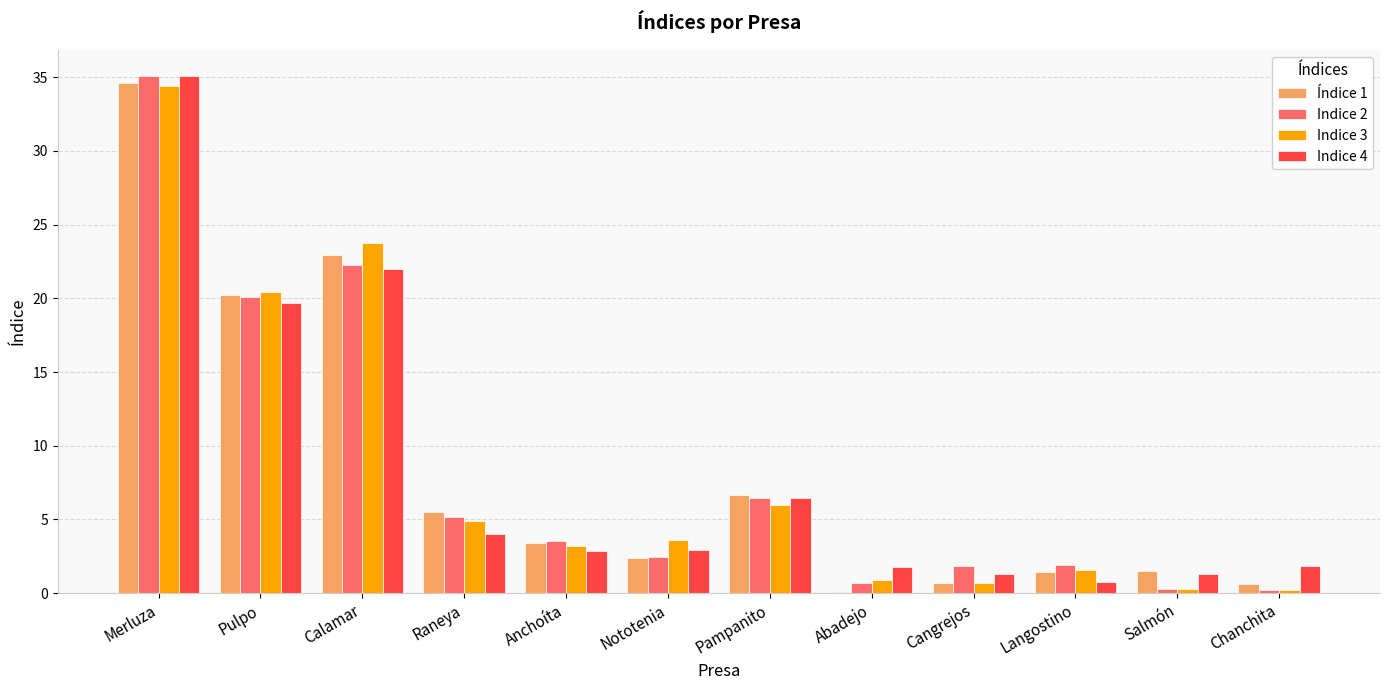

The value of Índice 1 at Pulpo is 20.2. True or false?

True